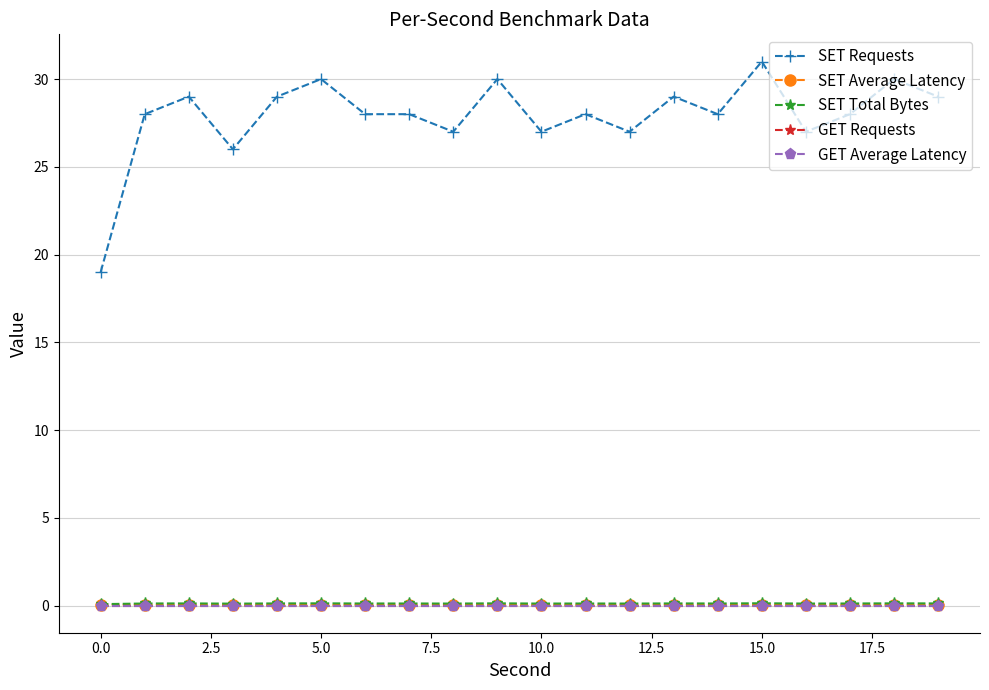

Which series has the largest total across all categories?

SET Requests